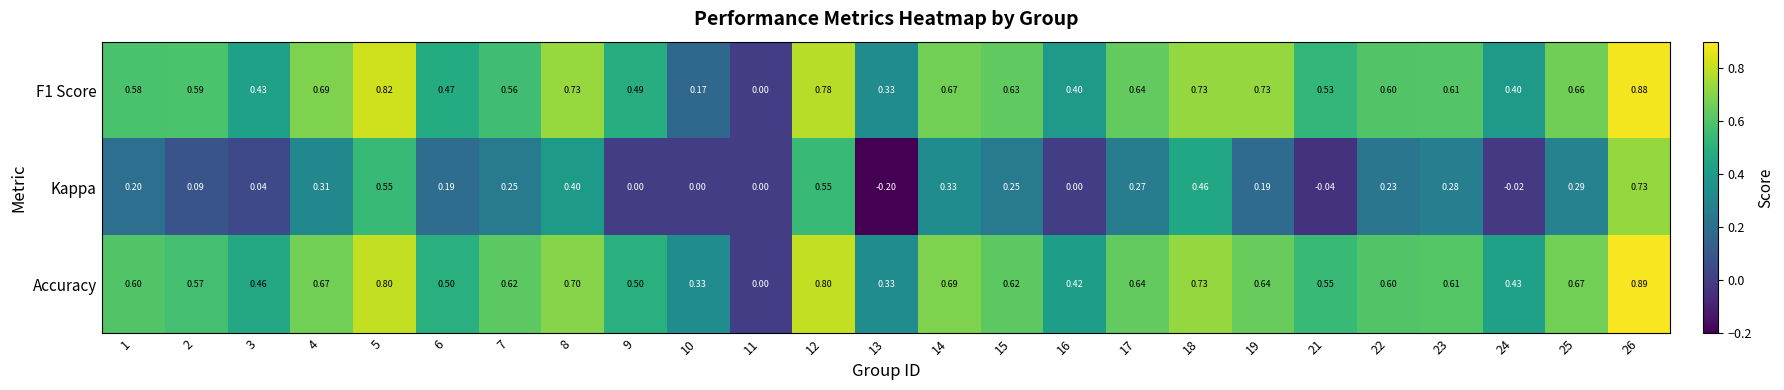

Which series has the widest spread of values?

Kappa